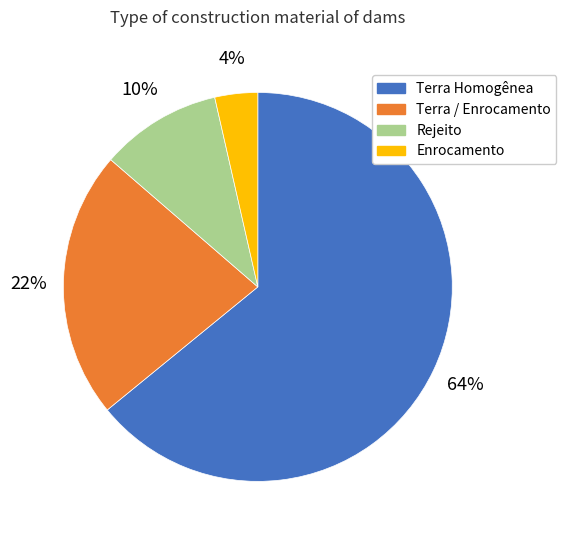

Is the sum of Rejeito and Terra / Enrocamento greater than half?

No